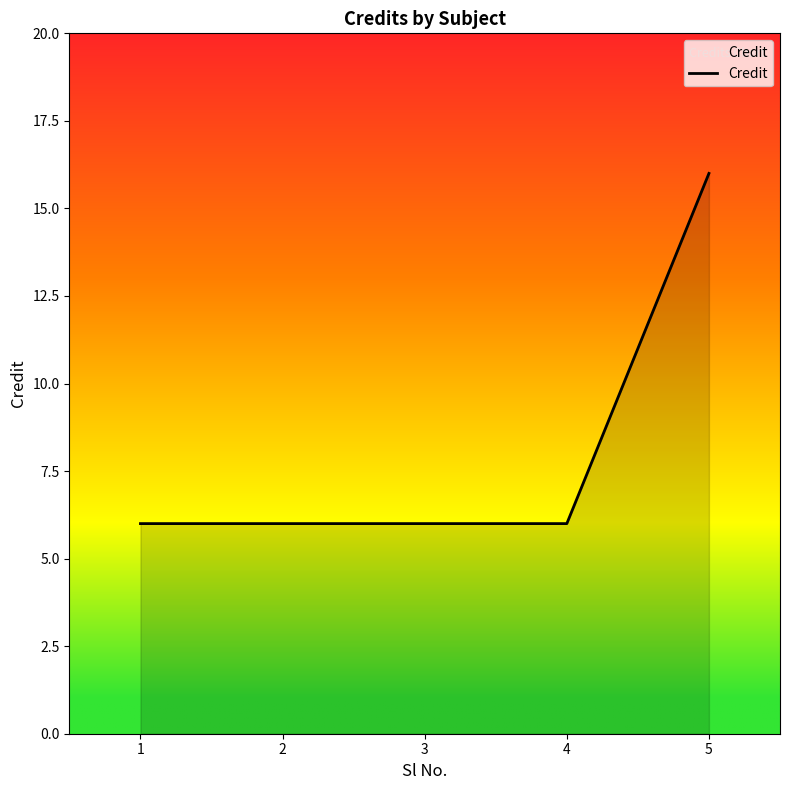

Reading left to right, transcribe all the data shown in this chart.

1=6	2=6	3=6	4=6	5=16